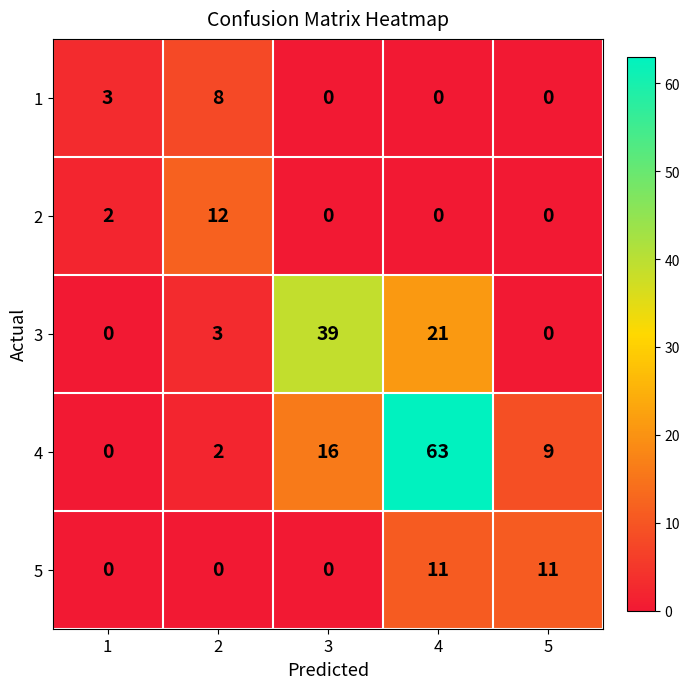

What is the average value of the 4 series?

18